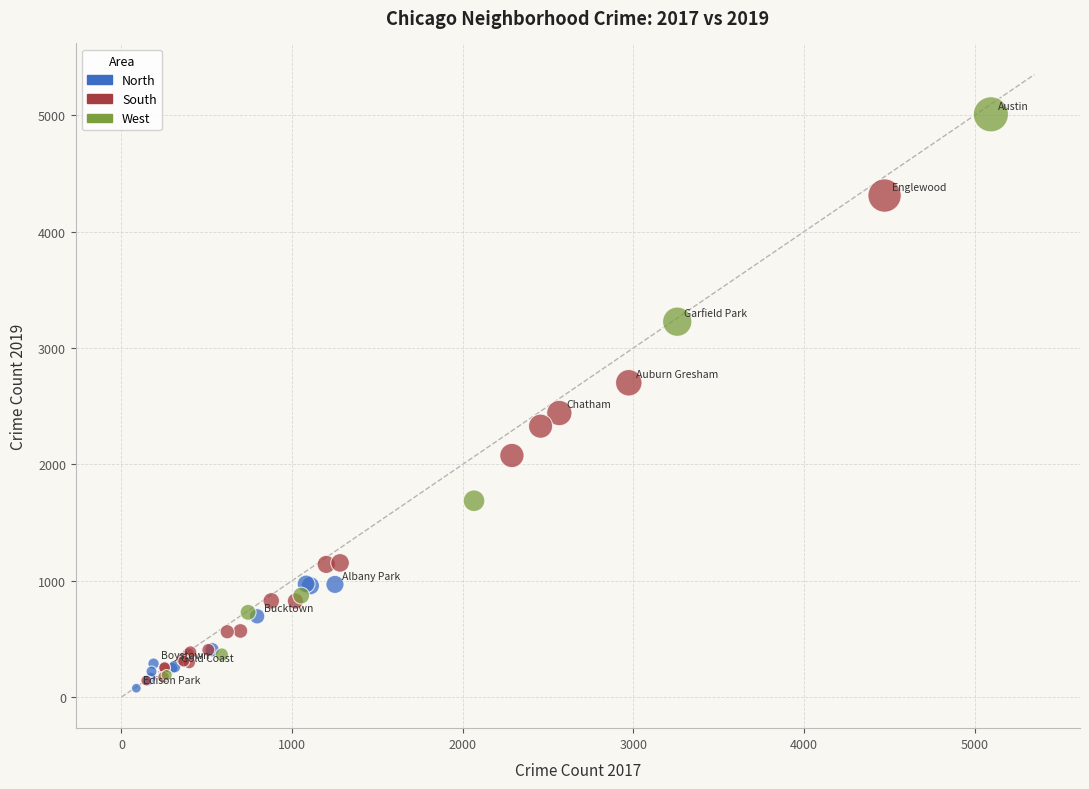

Which series reaches the minimum Y coordinate?

North